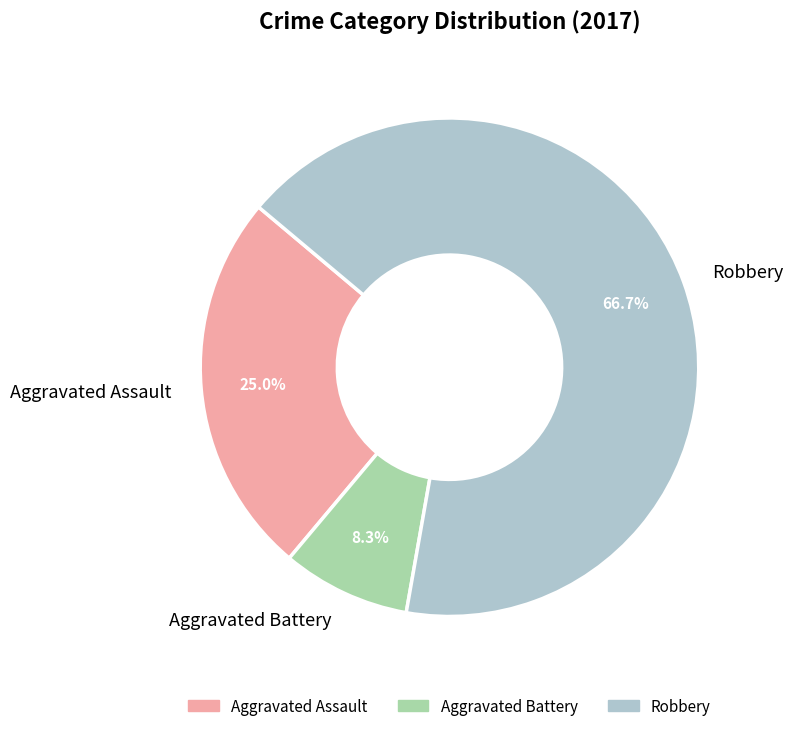

What percentage is the Aggravated Battery slice, to the nearest percent?

8%